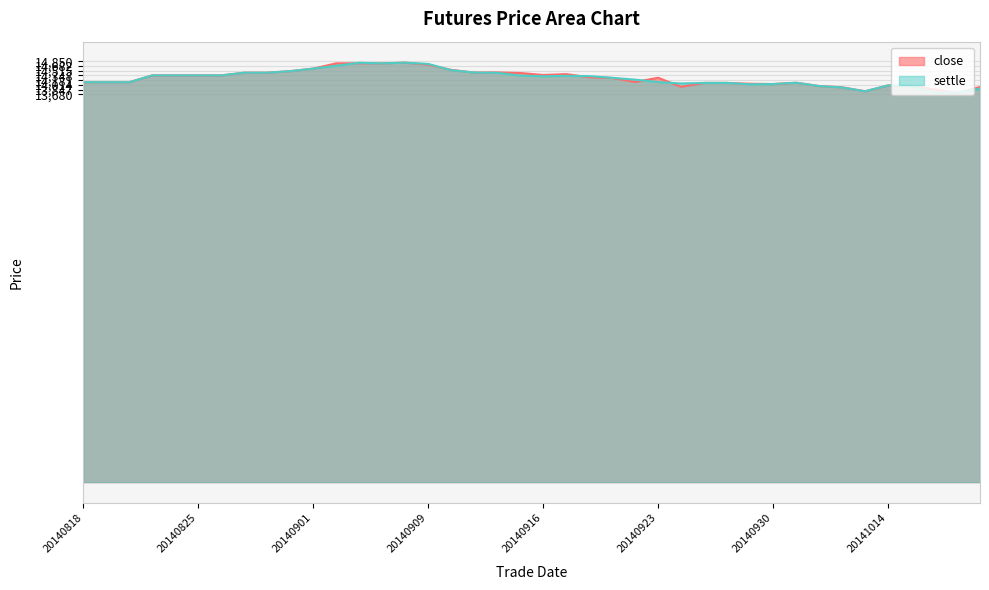

After their last crossing, which series has the higher values: close or settle?

close